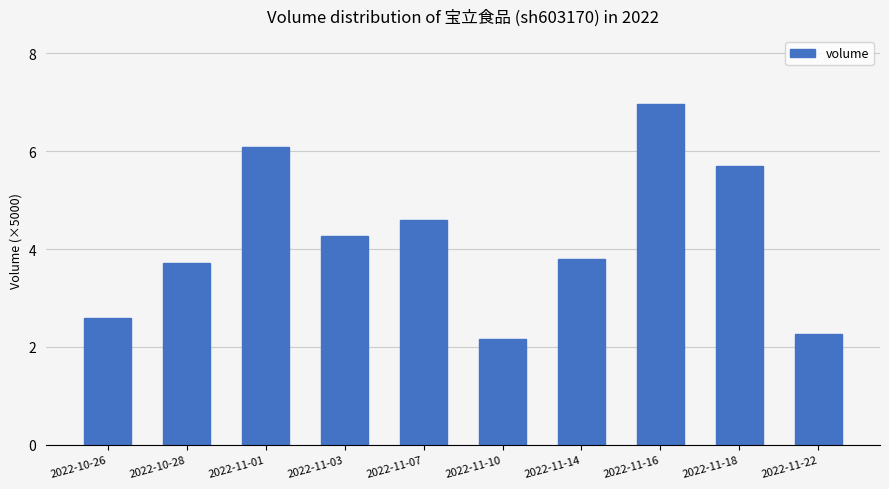

What is the change in value from 2022-10-28 to 2022-11-10?

-1.5